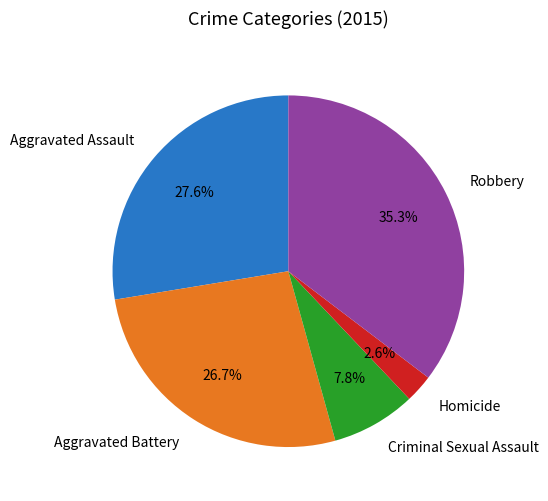

What is the ratio of the value at Aggravated Battery to the value at Aggravated Assault?

1.0